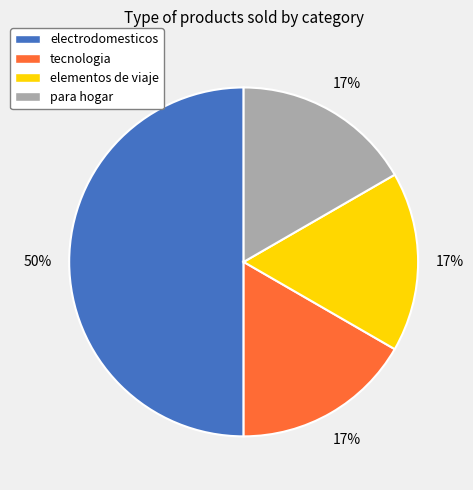

What is the largest slice in the pie chart?

electrodomesticos